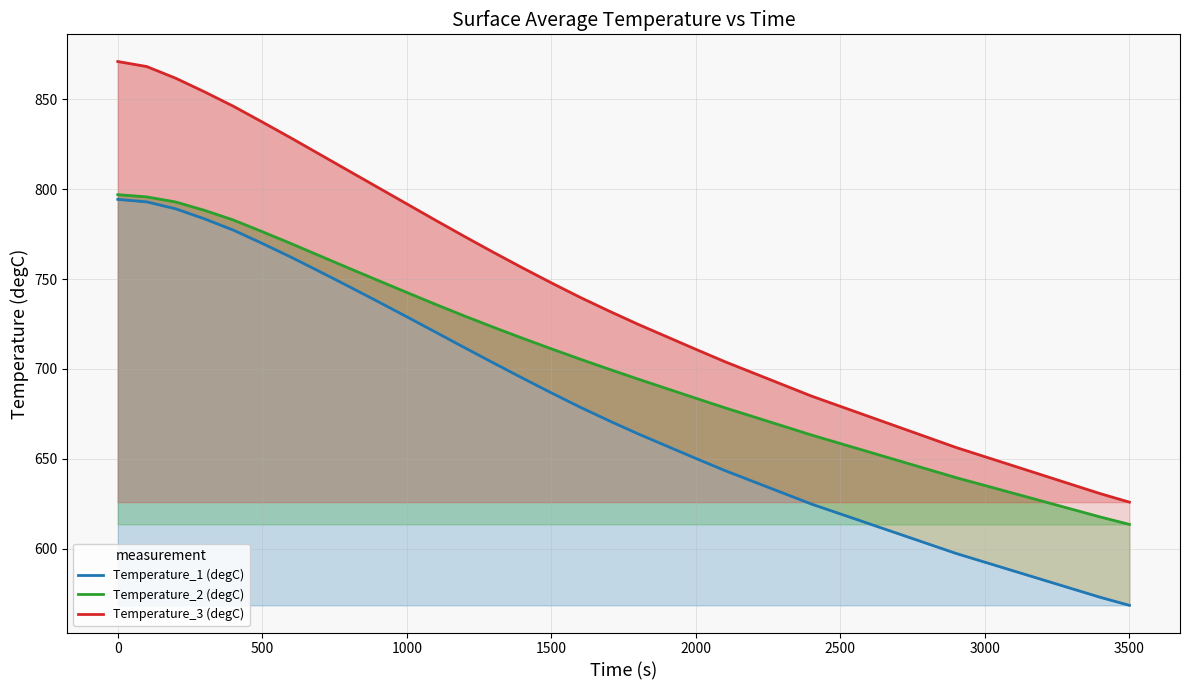

What is the difference between the maximum and minimum values in the Temperature_2 (degC) series?

183.4